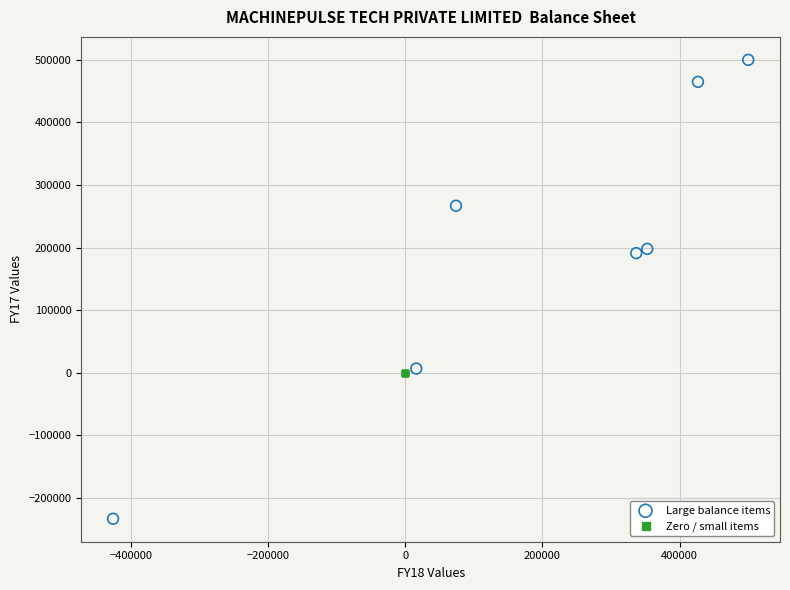

What are all the series names shown in the legend?

Large balance items, Zero / small items